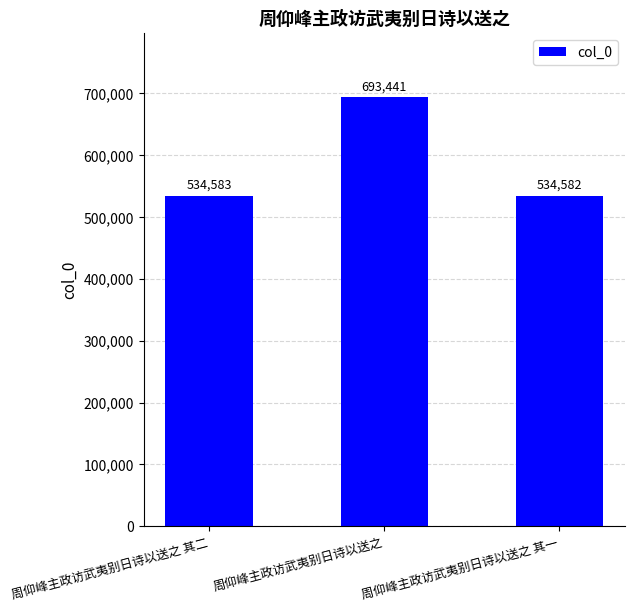

Which category has the highest value across all series?

周仰峰主政访武夷别日诗以送之